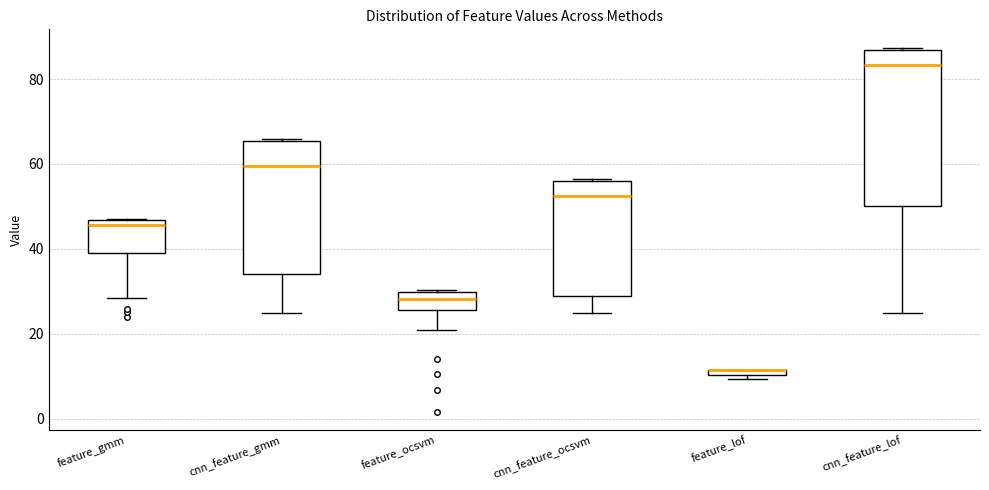

Comparing the boxes themselves (not the whiskers), which one is the tallest?

cnn_feature_lof